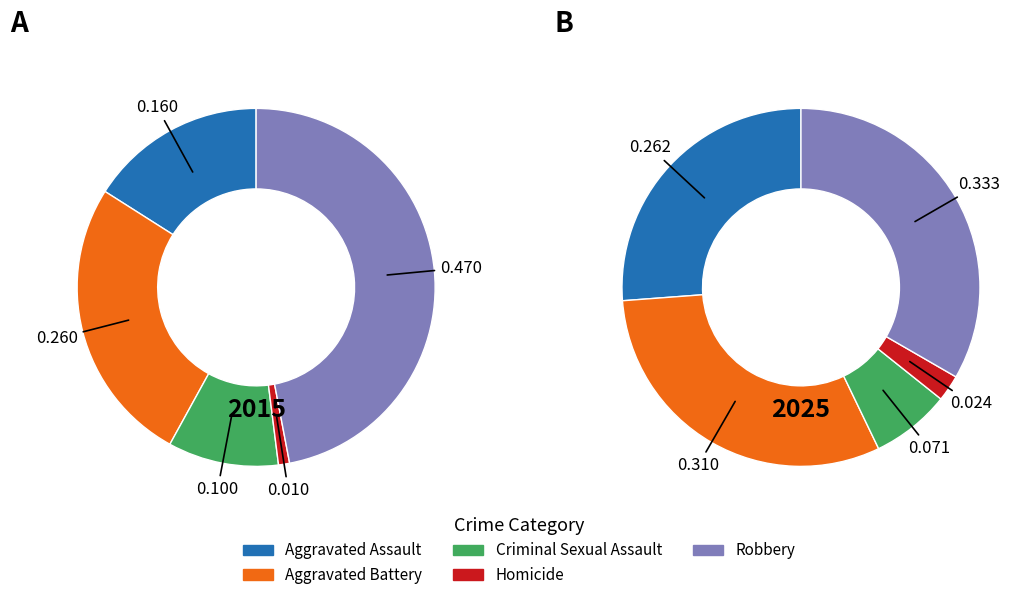

To the nearest percent, what portion does Robbery represent?

33%